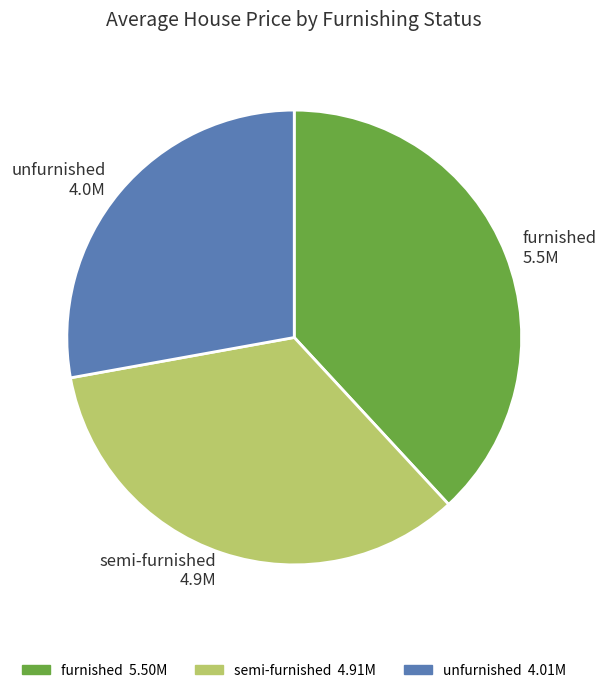

Combined, do semi-furnished 4.9M and furnished 5.5M account for over 50%?

Yes